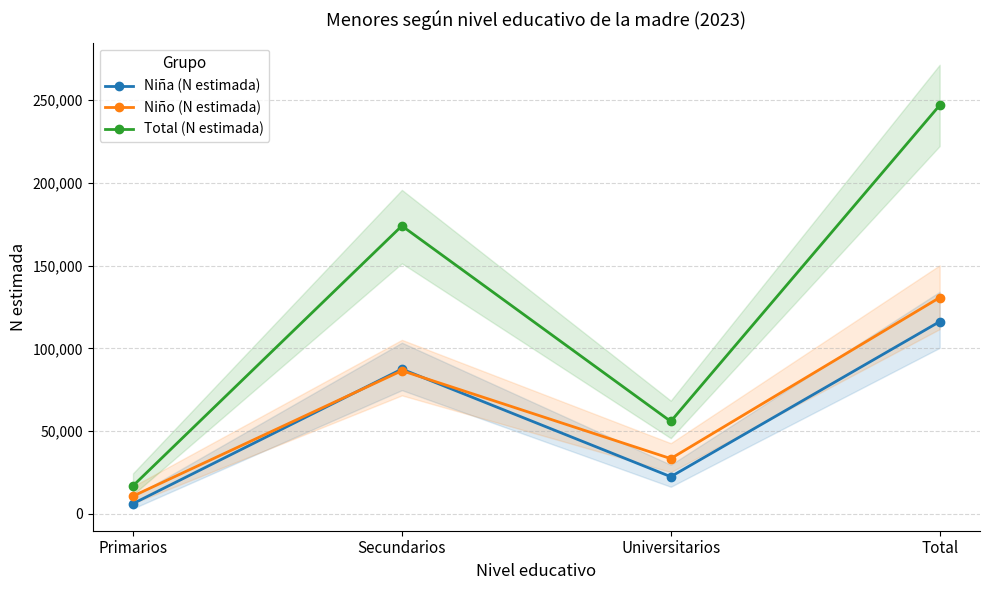

Does the chart display data point markers on the line(s)?

Yes